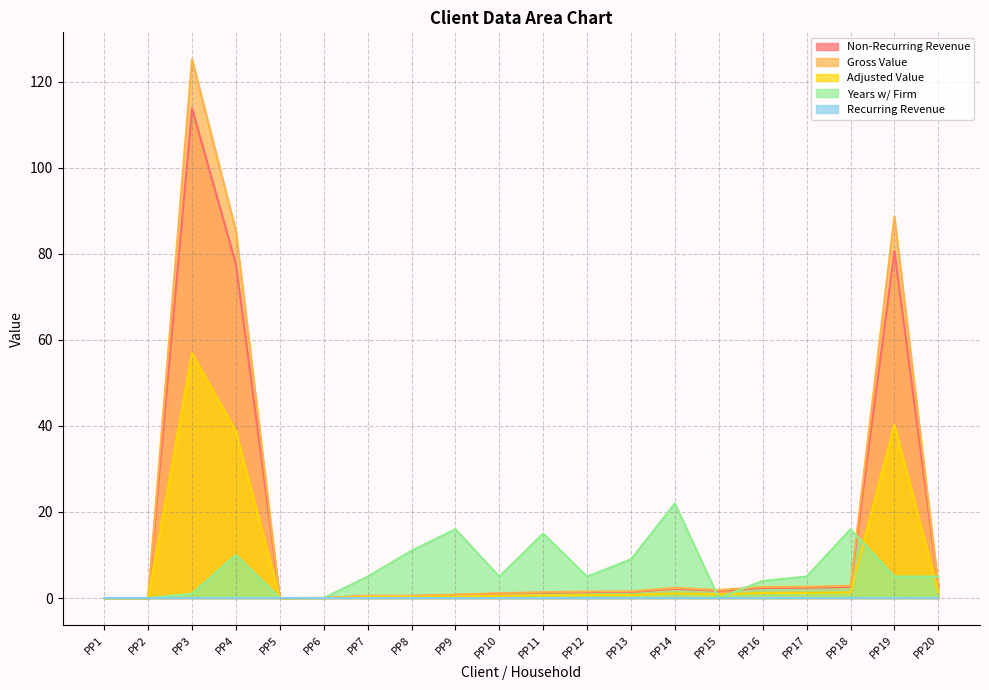

Which series has the largest range (max minus min)?

Gross Value